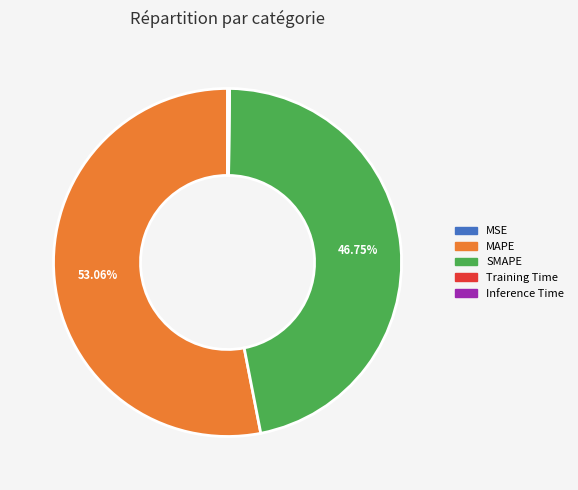

Is MAPE the majority of the pie?

Yes